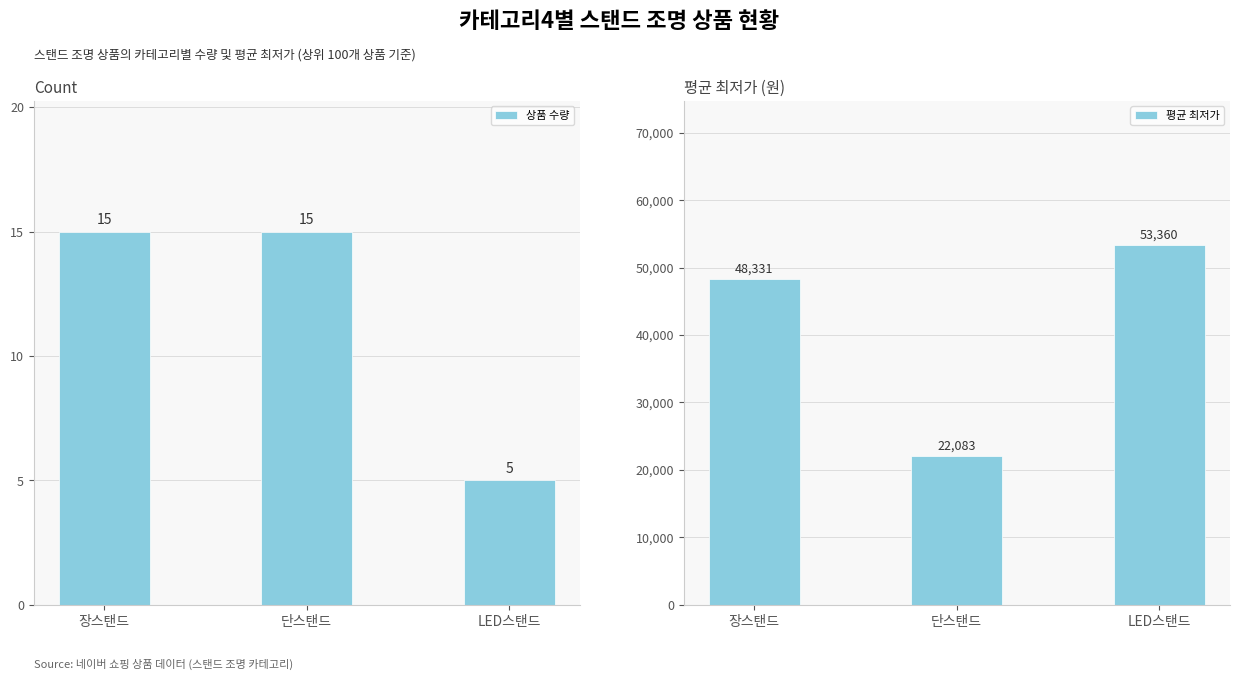

Reading left to right, extract all data points from this chart.

상품 수량: 장스탠드=15	단스탠드=15	LED스탠드=5
평균 최저가: 장스탠드=48331	단스탠드=22083	LED스탠드=53360